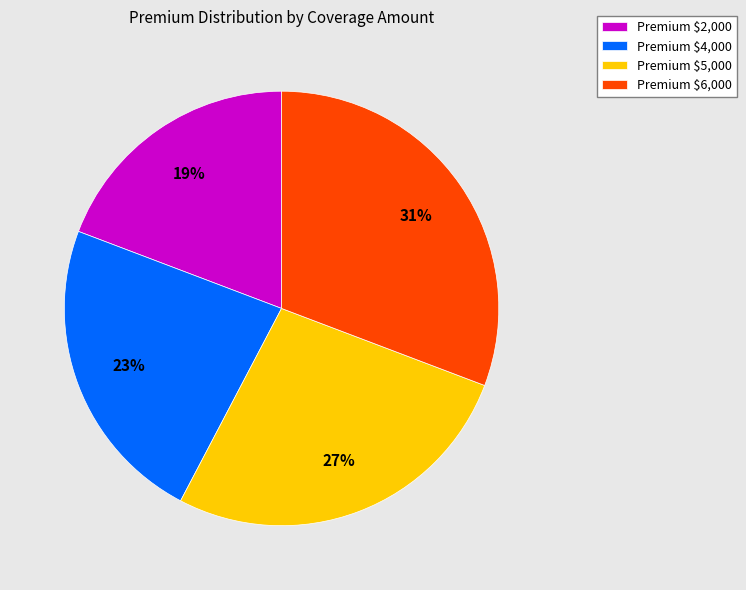

How many segments does this pie chart have?

4